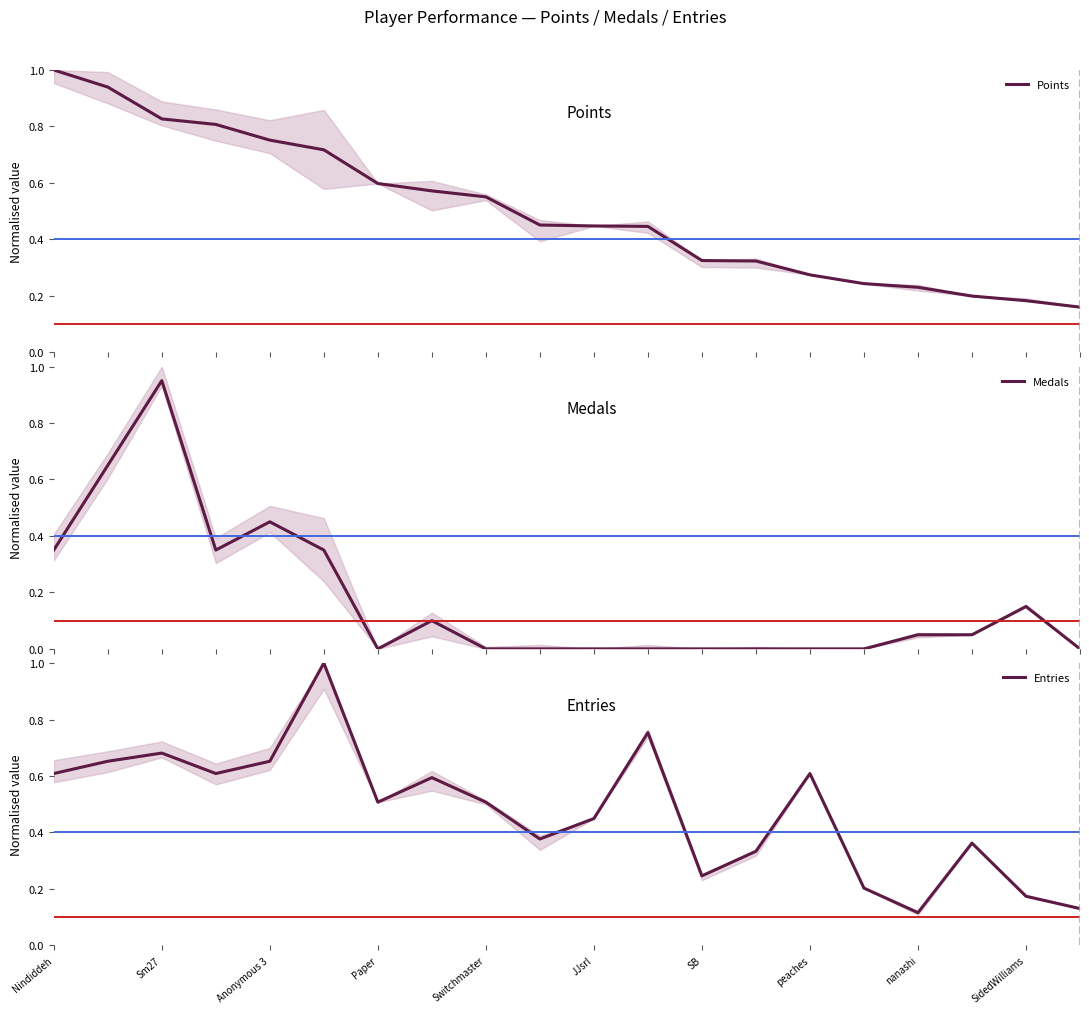

The value of Points at Sm27 is 0.8. True or false?

True